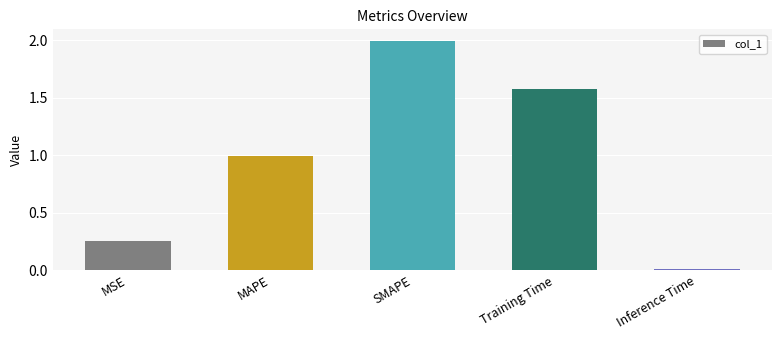

How many bars are there in total?

5